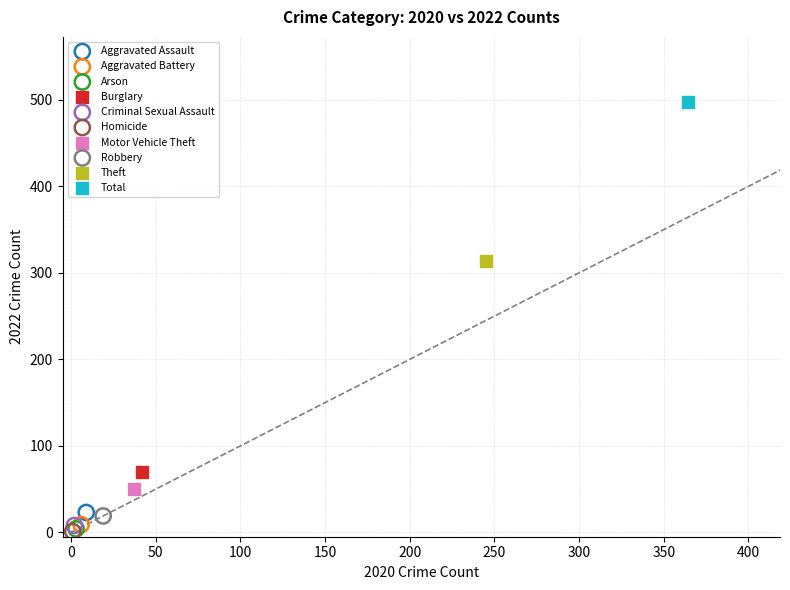

What are all the series names shown in the legend?

Aggravated Assault, Aggravated Battery, Arson, Burglary, Criminal Sexual Assault, Homicide, Motor Vehicle Theft, Robbery, Theft, Total